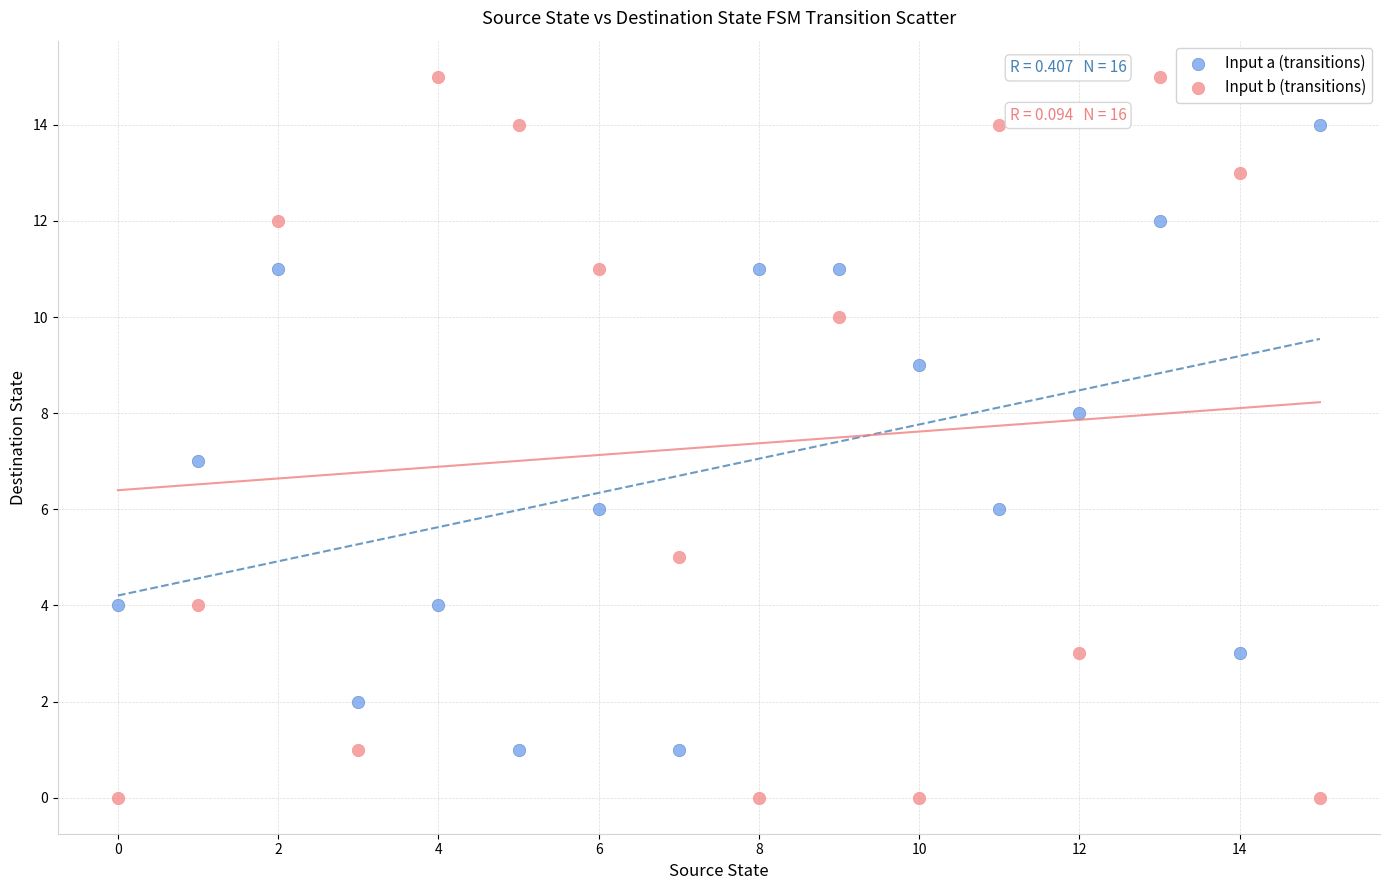

Across all data points, what is the range of Y values (max minus min)?

15